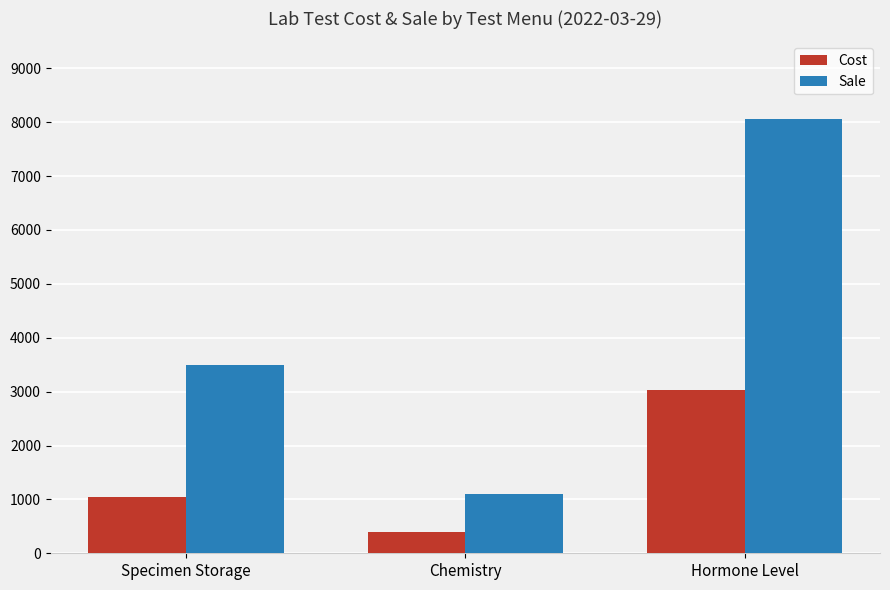

The Sale series shows 1585 at Chemistry. True or false?

False